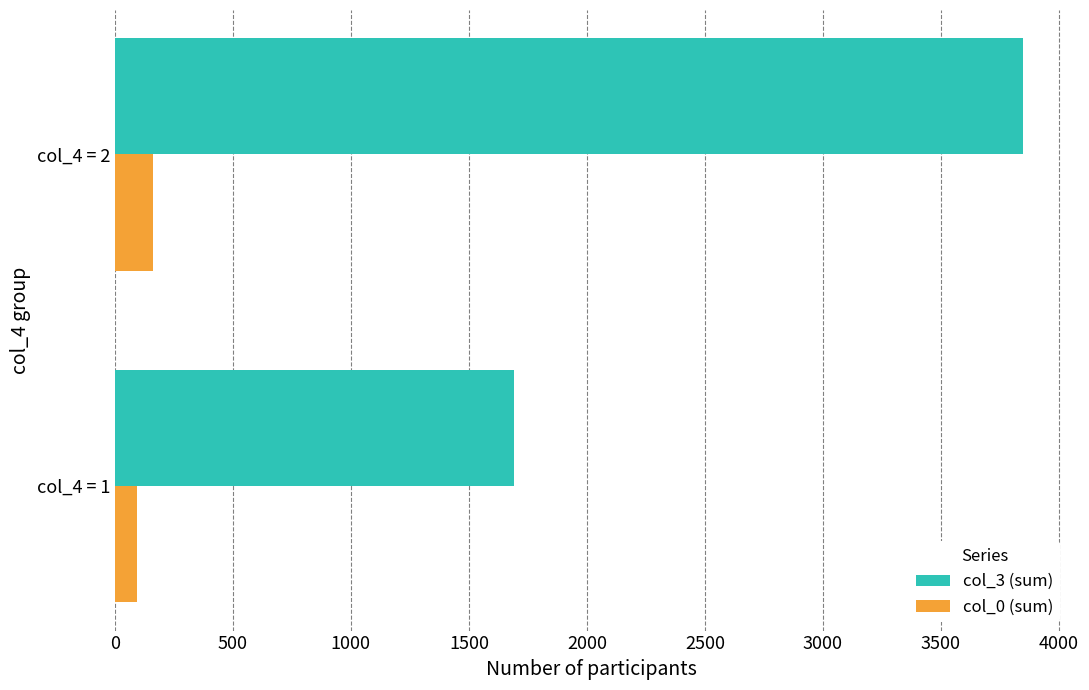

Which series has the largest total across all categories?

col_3 (sum)